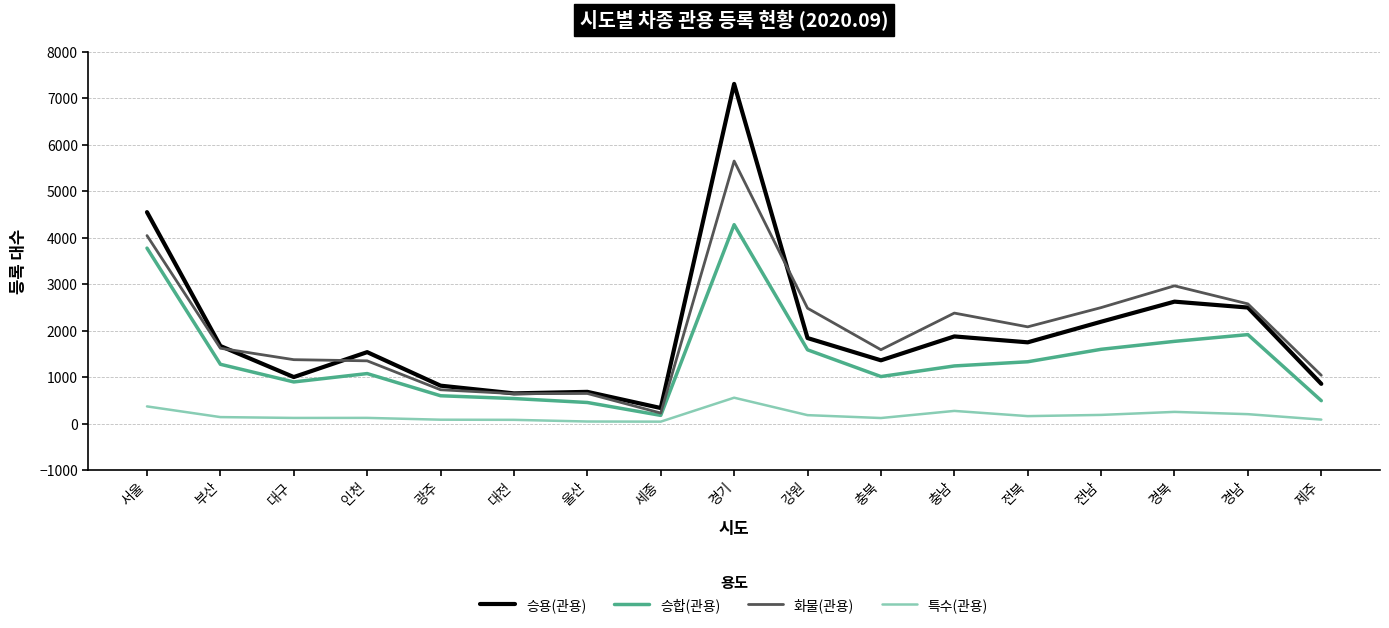

Rank the series by their maximum value, from highest to lowest.

승용(관용), 화물(관용), 승합(관용), 특수(관용)